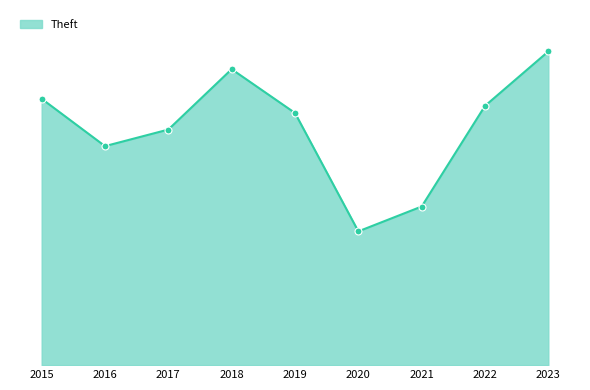

Approximately how many times larger is the value at 2015 compared to 2021?

1.7